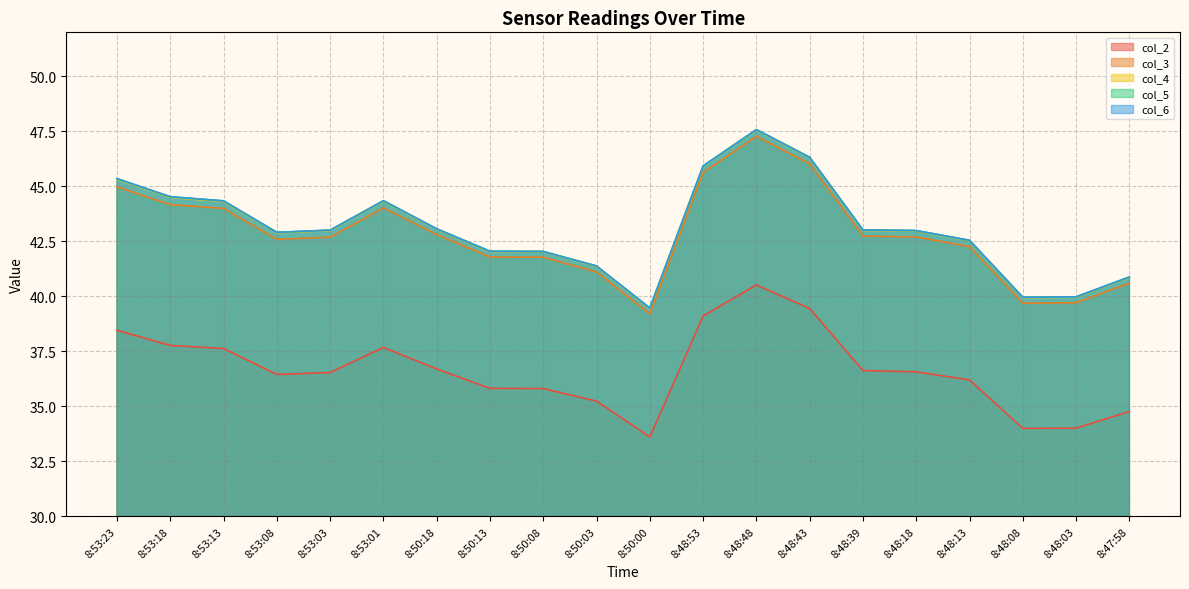

What is the sum of the col_5 values at 8:53:08 and 8:47:58?

83.8